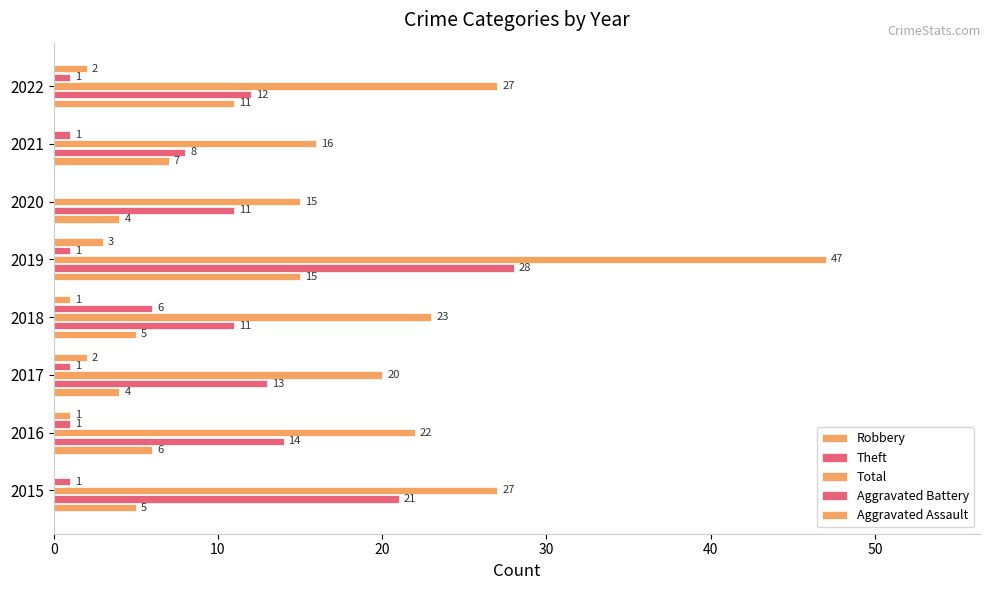

How many distinct data groups are displayed?

5